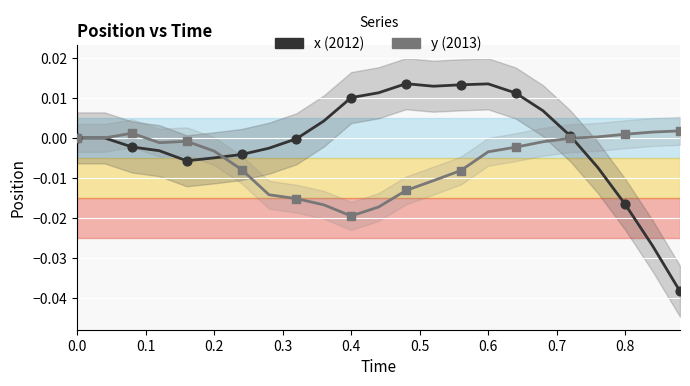

What are all the series names shown in the legend?

x, y